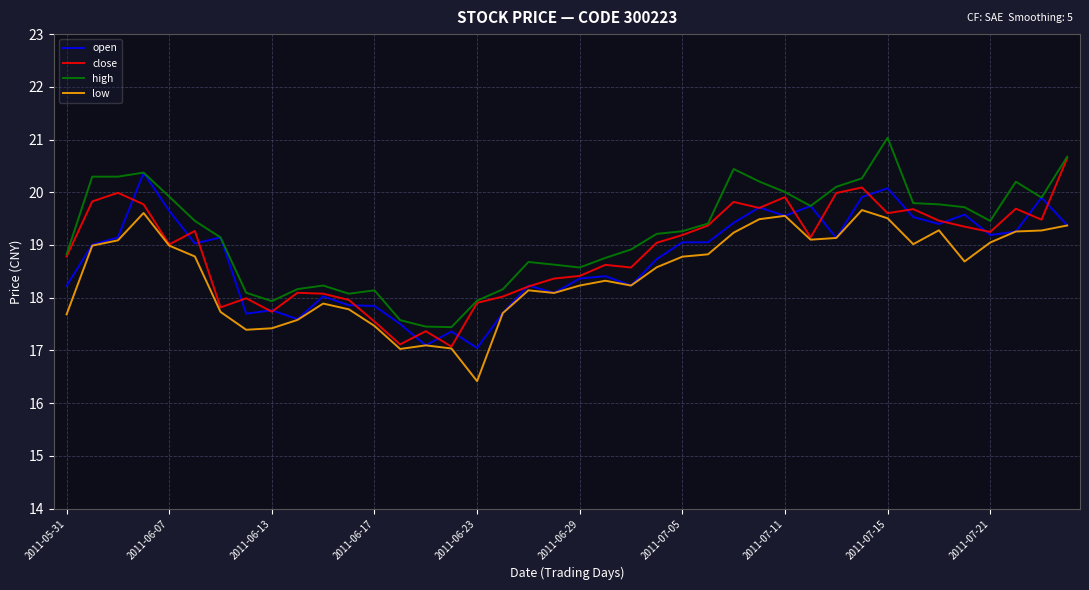

What is the sum of all open values?

750.0